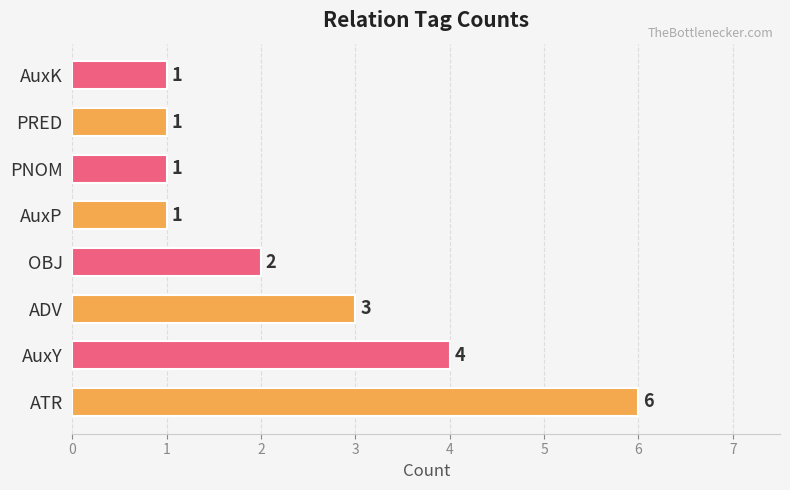

Which category has the highest value across all series?

ATR